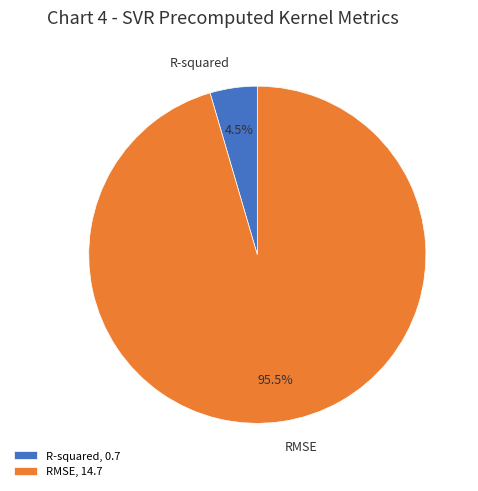

What is the majority slice?

RMSE